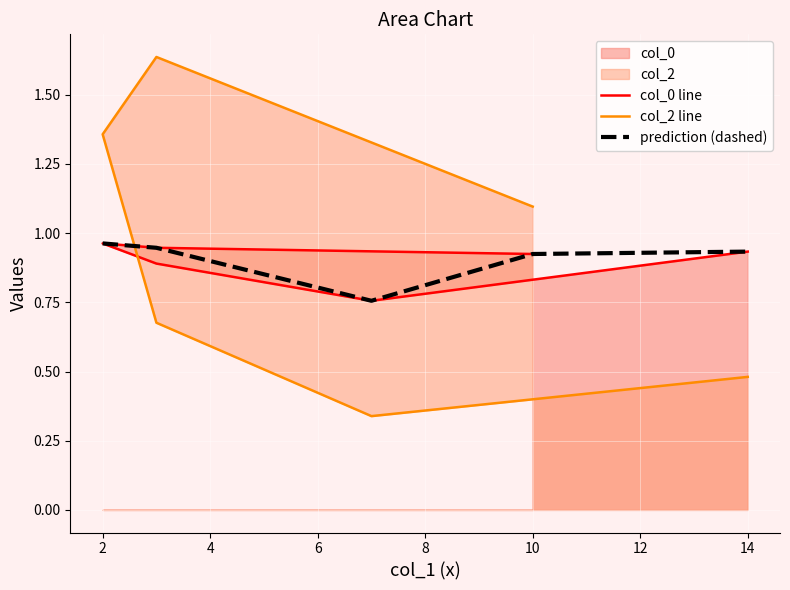

True or false: prediction (dashed) and col_0 line cross at least once.

True